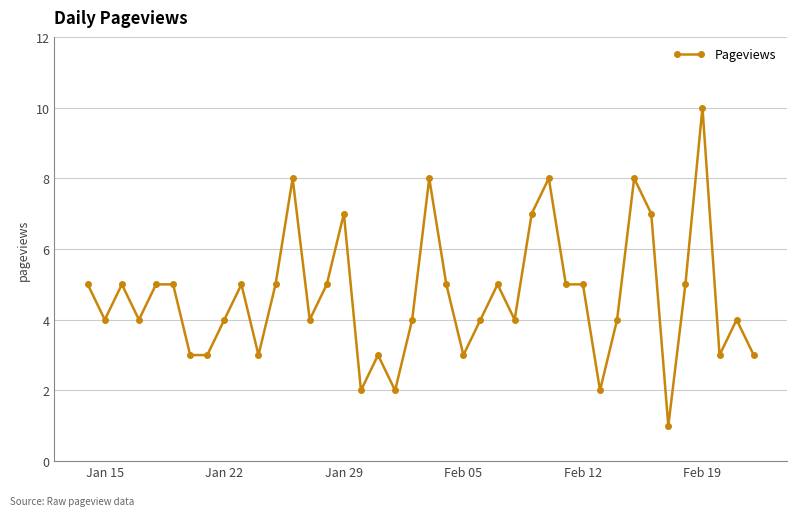

True or false: the data has more than 1 interior local peaks.

True